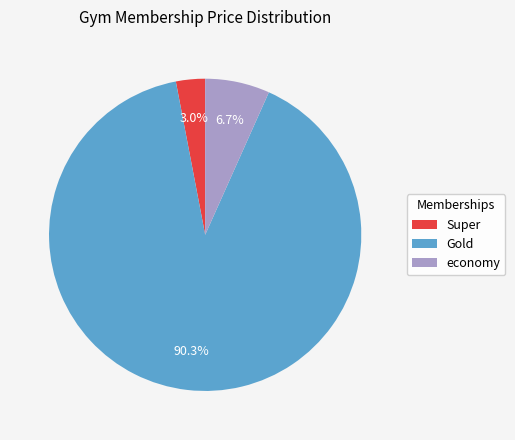

To the nearest percent, what portion does Gold represent?

90%